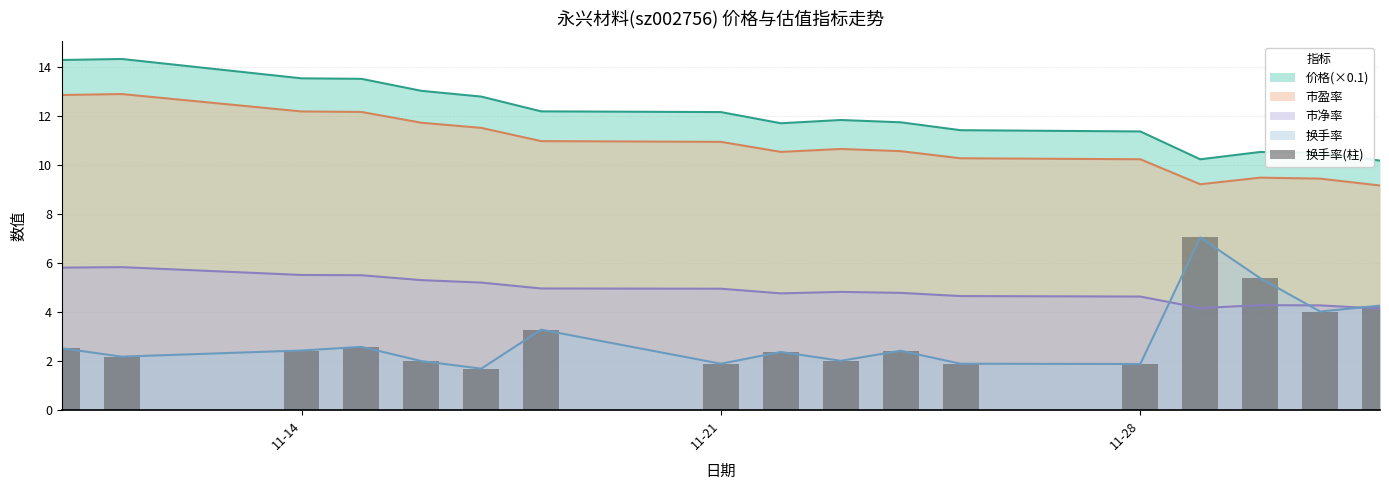

The value of 市净率 at 11-28 is 1.1. True or false?

False